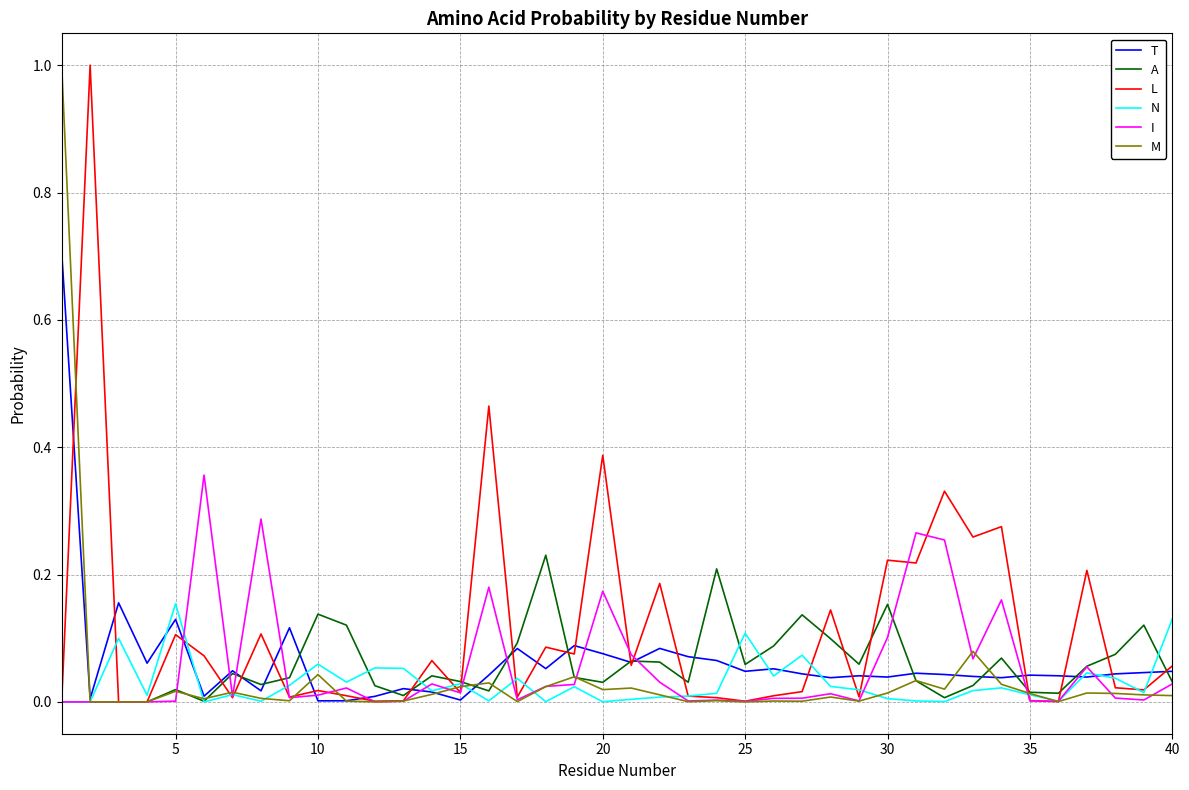

In M, how many points are higher than both neighbors (excluding endpoints)?

12